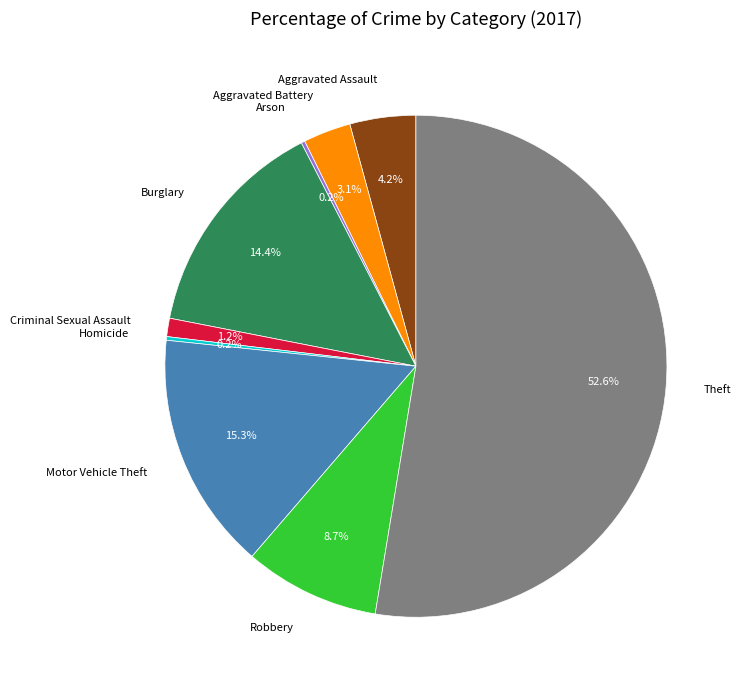

Does any single category account for the majority?

Yes